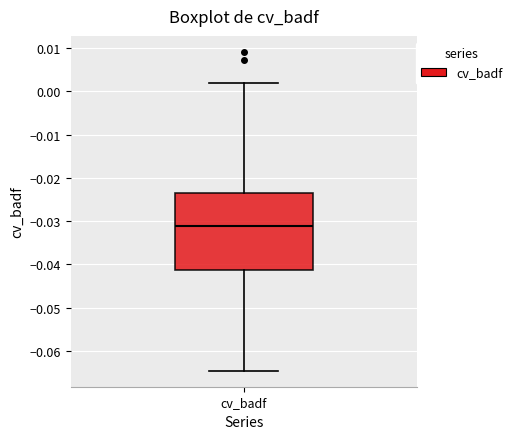

Where is the upper edge of the box for cv_badf on the y-axis? The values are not printed on the chart, so give them approximately, as read against the axis.

-0.024